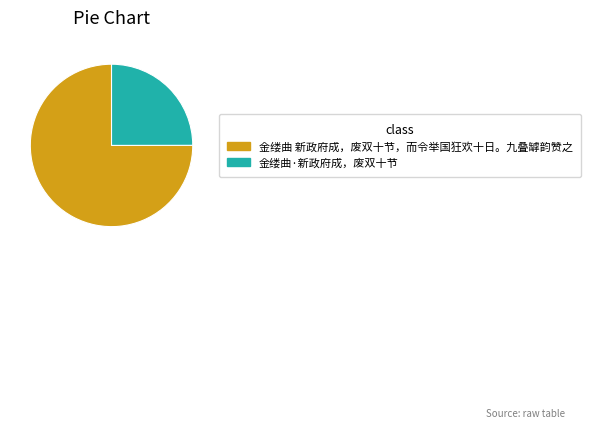

Is the sum of 金缕曲 新政府成，废双十节，而令举国狂欢十日。九叠罅韵赞之 and 金缕曲·新政府成，废双十节 greater than half?

Yes